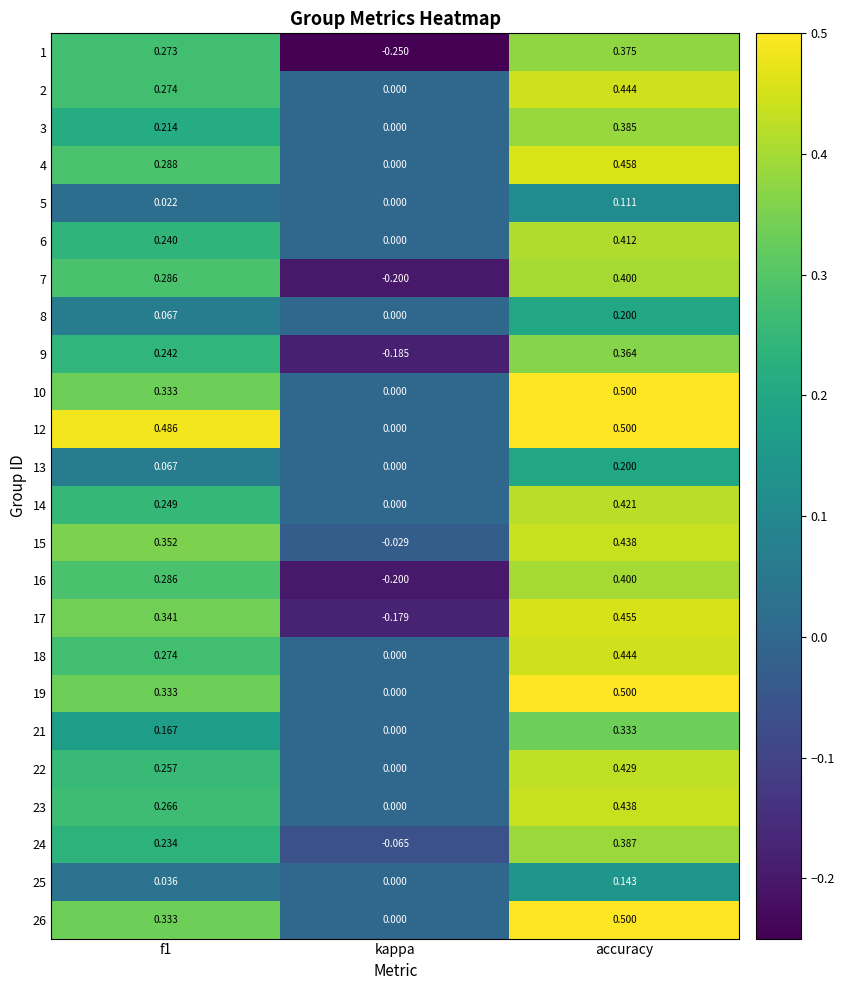

Is the value of 2 at f1 greater than the value of 21 at accuracy?

No